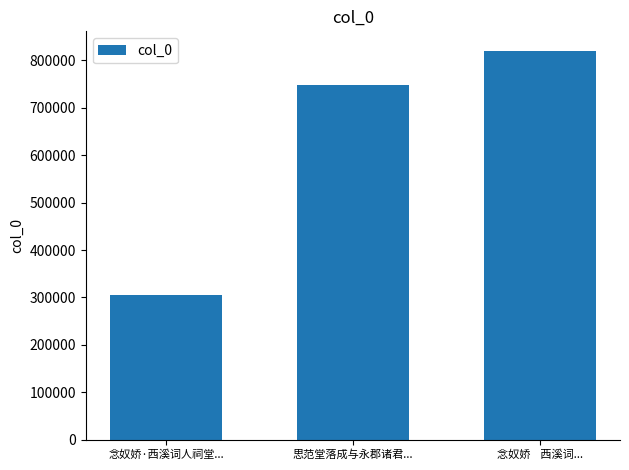

Are the bars horizontal?

No